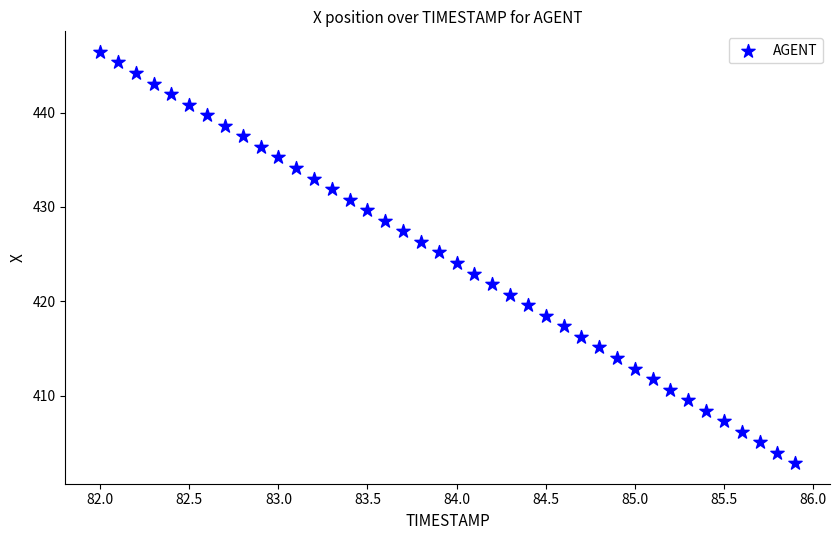

What is the range of X values (max minus min)?

3.9